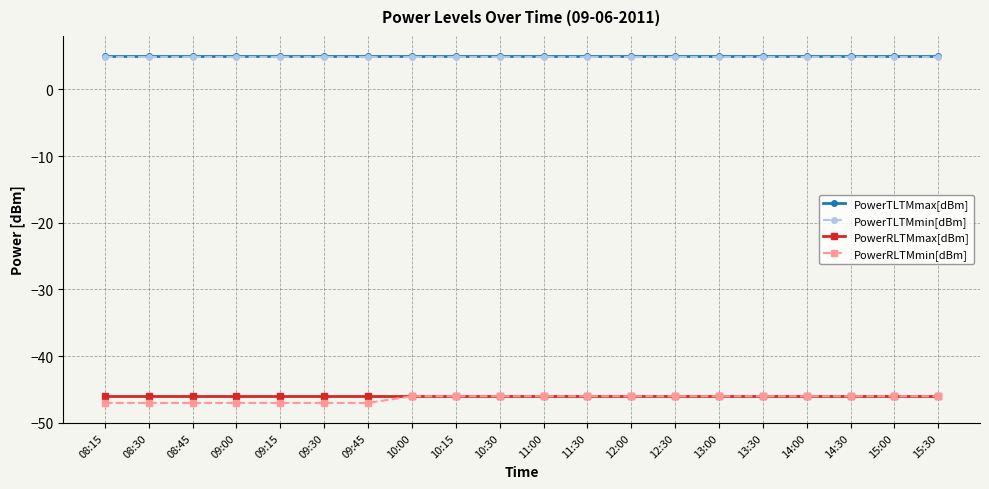

True or false: PowerRLTMmax[dBm] and PowerTLTMmax[dBm] intersect in this chart.

False